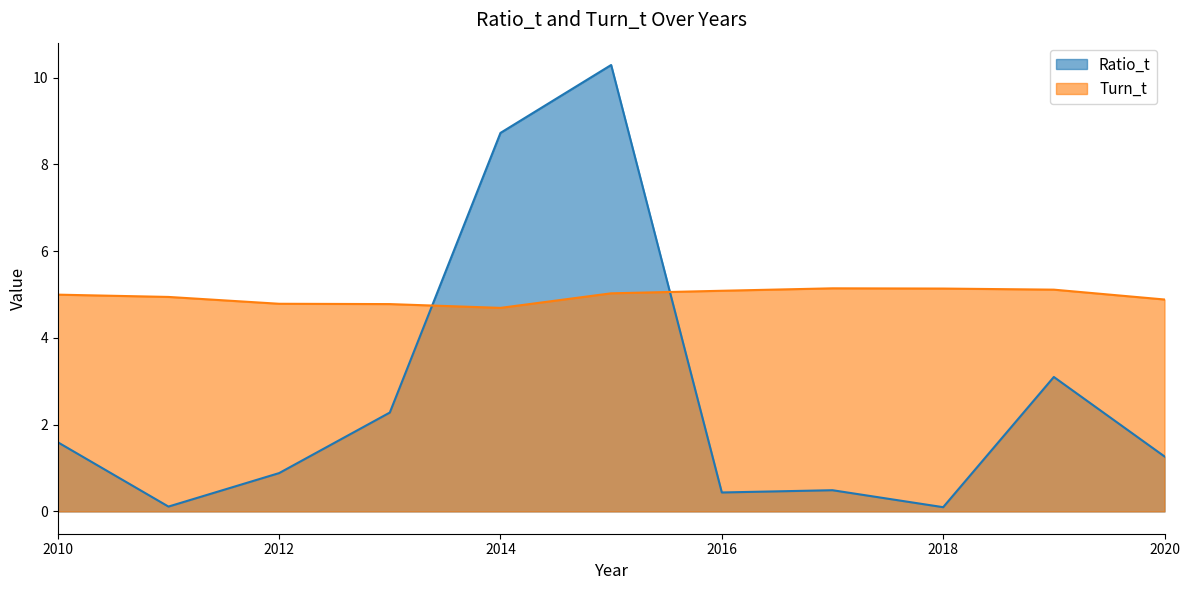

What is the value of the Turn_t point at the 5th from the left?

4.7